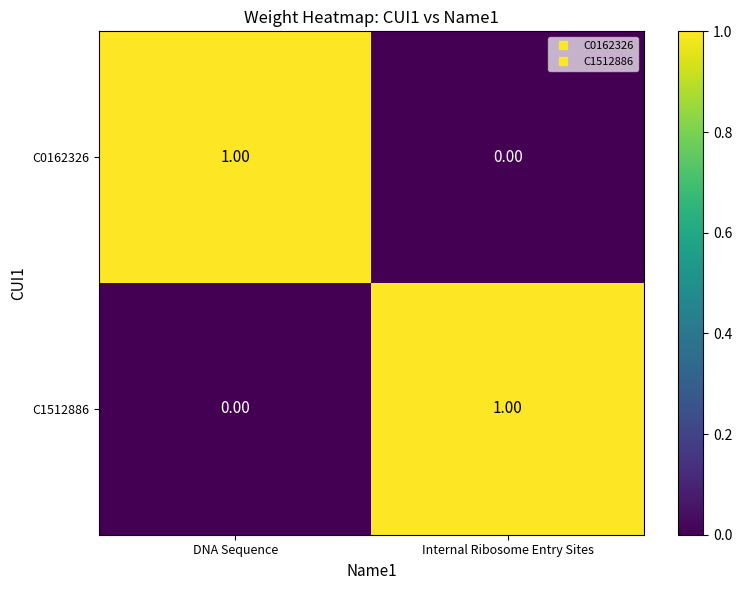

Rank the series at Internal Ribosome Entry Sites from highest to lowest value.

C1512886, C0162326